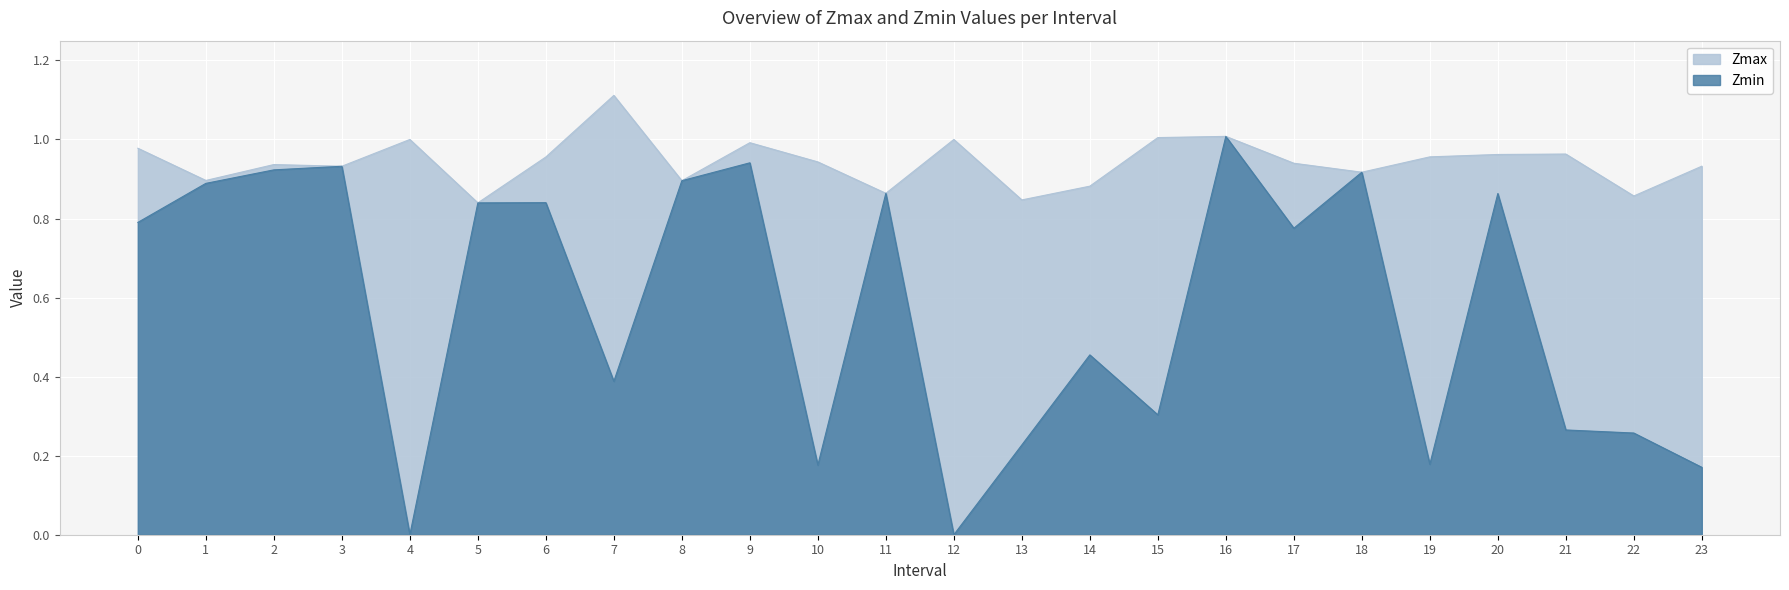

Is it true that Zmin equals 0.2 at 19?

True